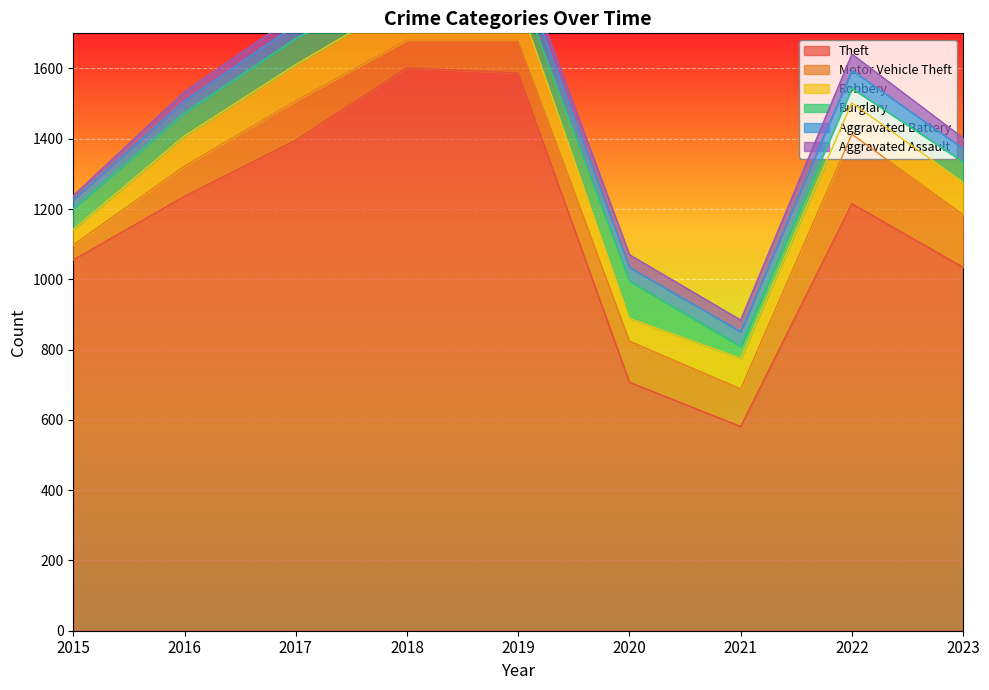

What is the total value across all series at 2017?

1752